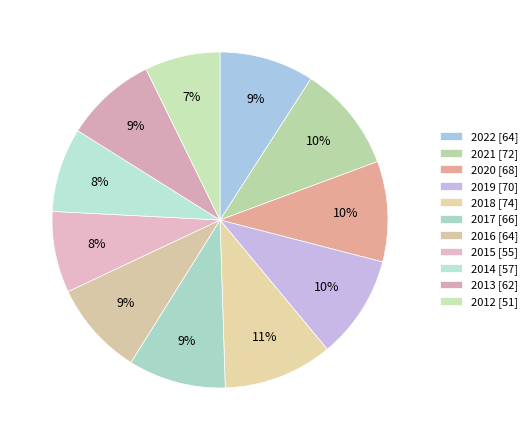

Rank the categories by value from lowest to highest.

2012, 2015, 2014, 2013, 2022, 2016, 2017, 2020, 2019, 2021, 2018